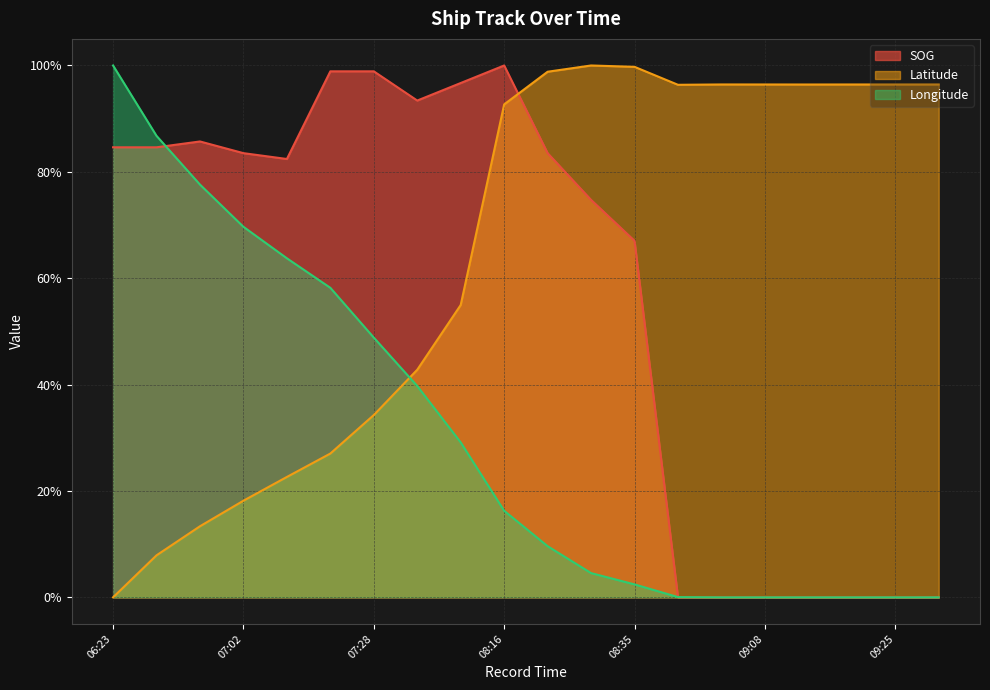

At which category is the sum across all series the highest?

08:16